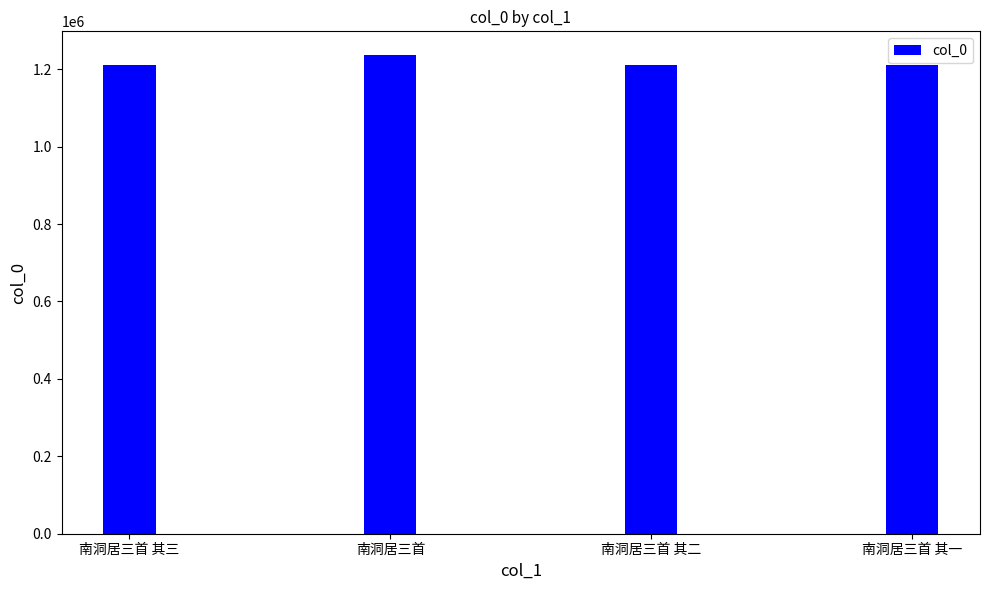

What is the difference between the second highest and minimum values?

2